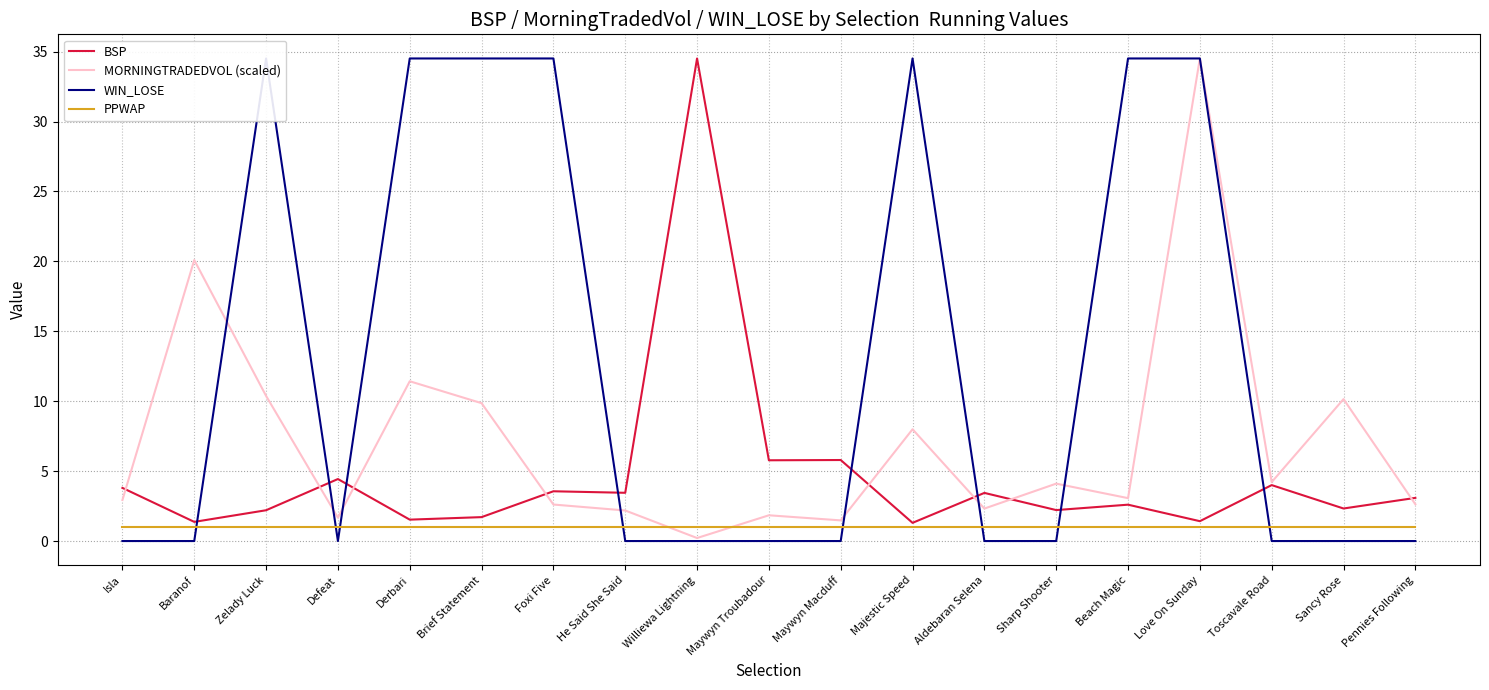

The PPWAP series shows 1.0 at Toscavale Road. True or false?

True